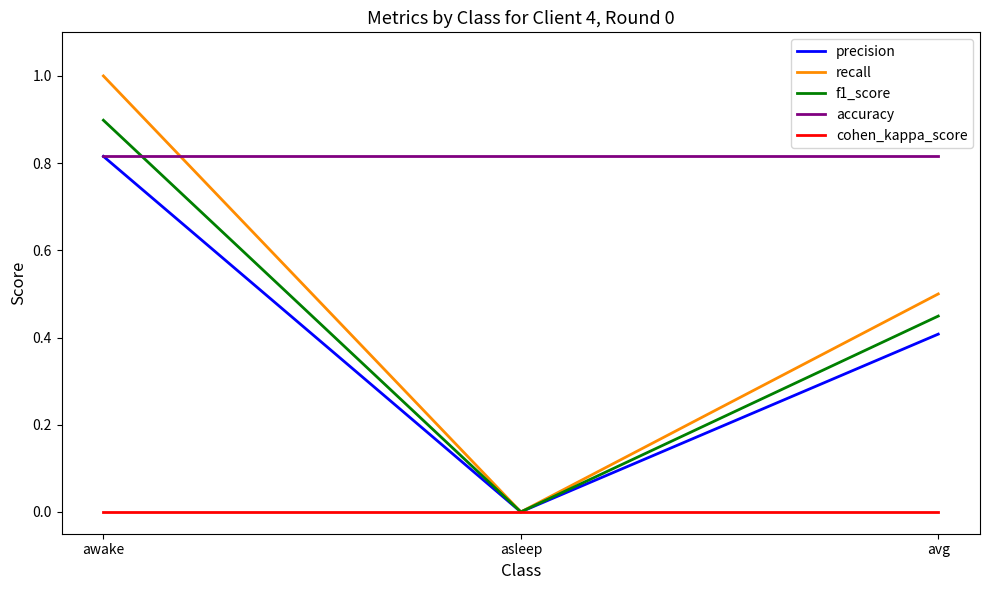

How many categories are shown in the chart?

3